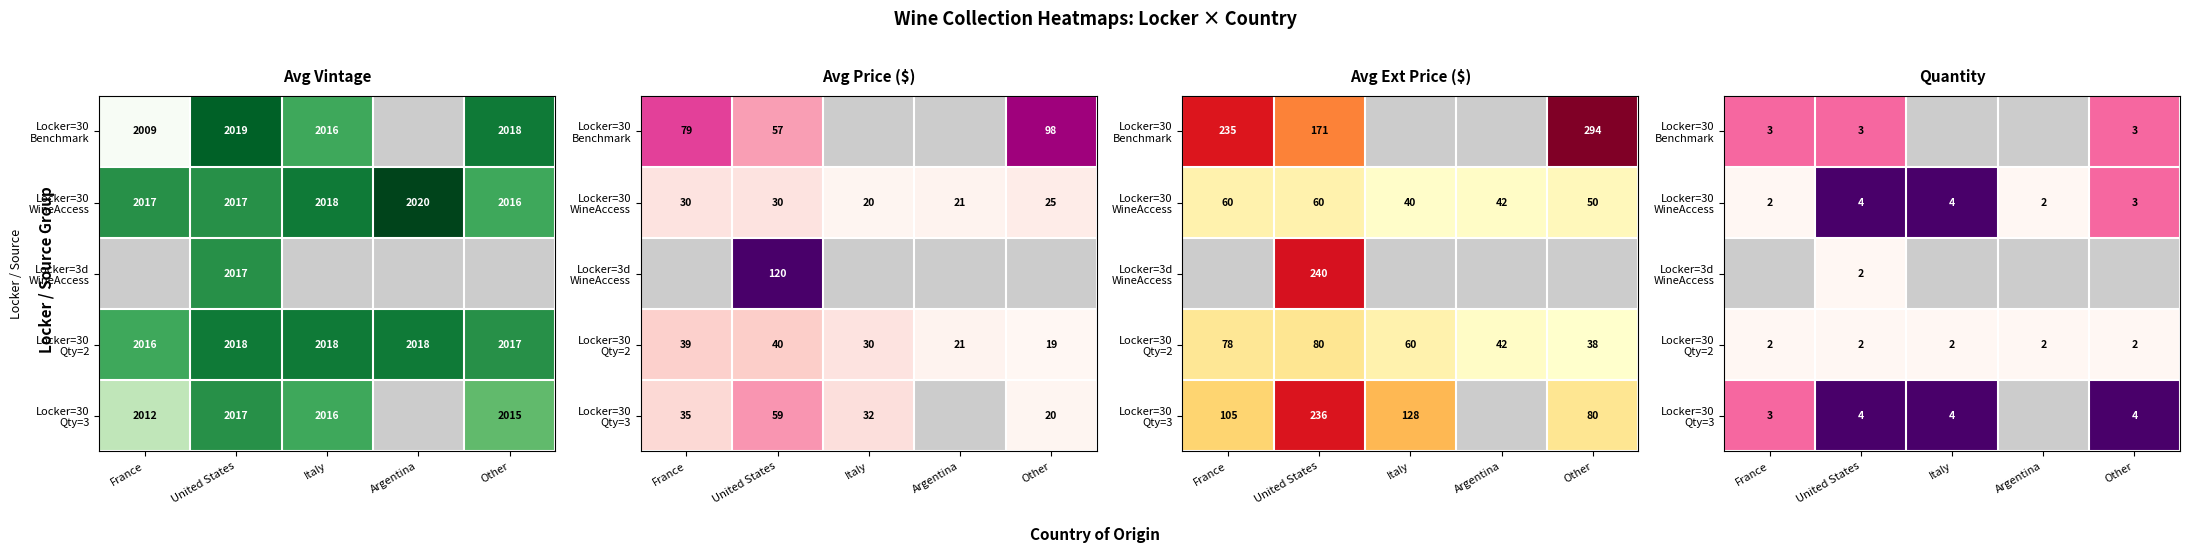

What is the approximate value of Locker=3d WineAccess at United States?

2.0